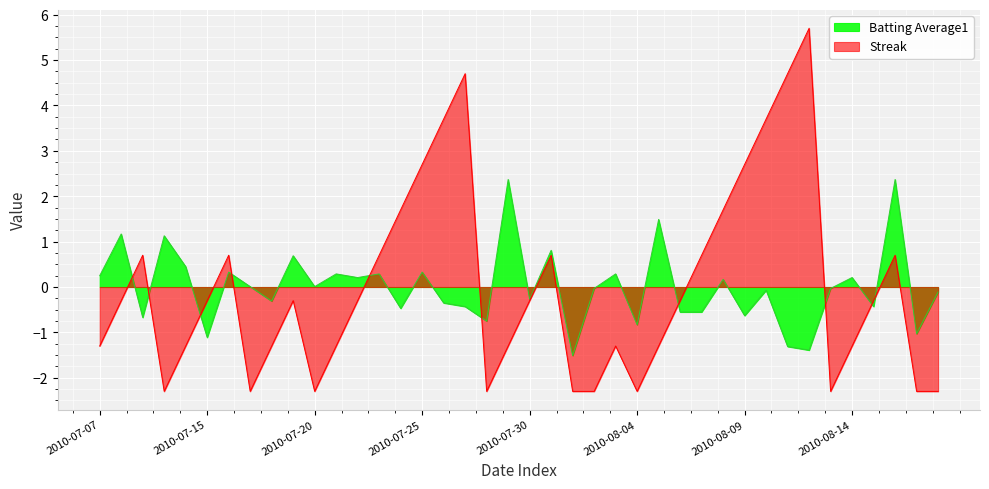

Rank the series by their maximum value, from highest to lowest.

Streak, Batting Average1